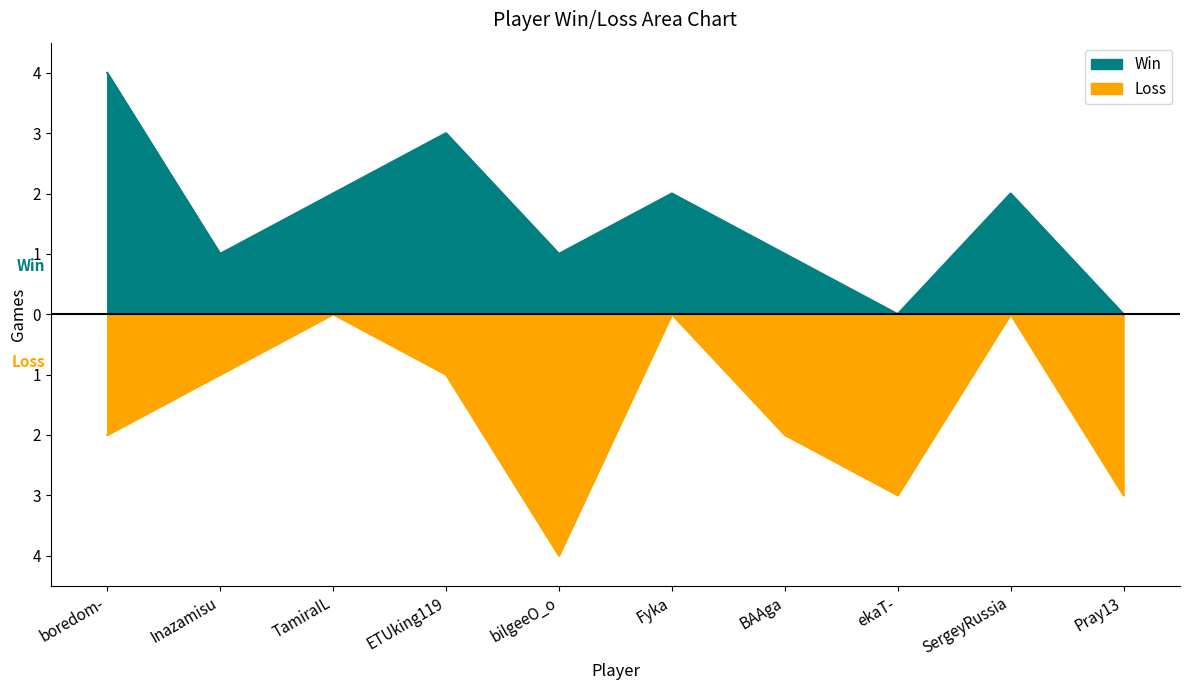

What is the average value of the Win series?

2